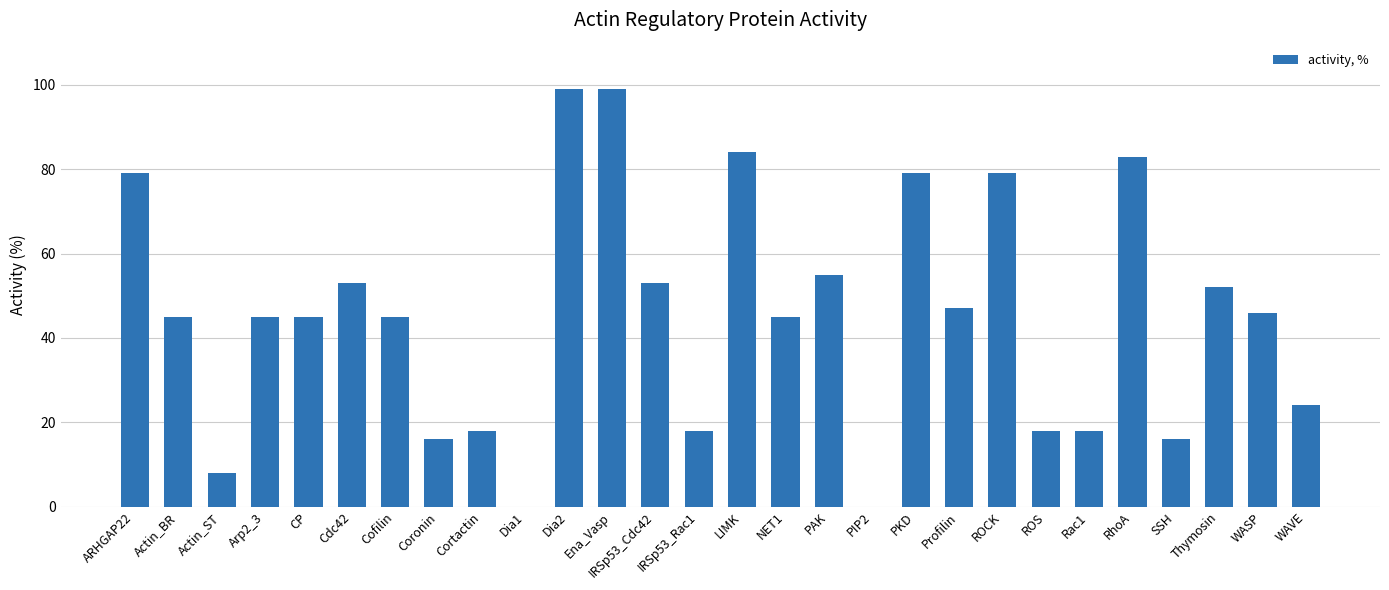

How many distinct data groups are displayed?

1